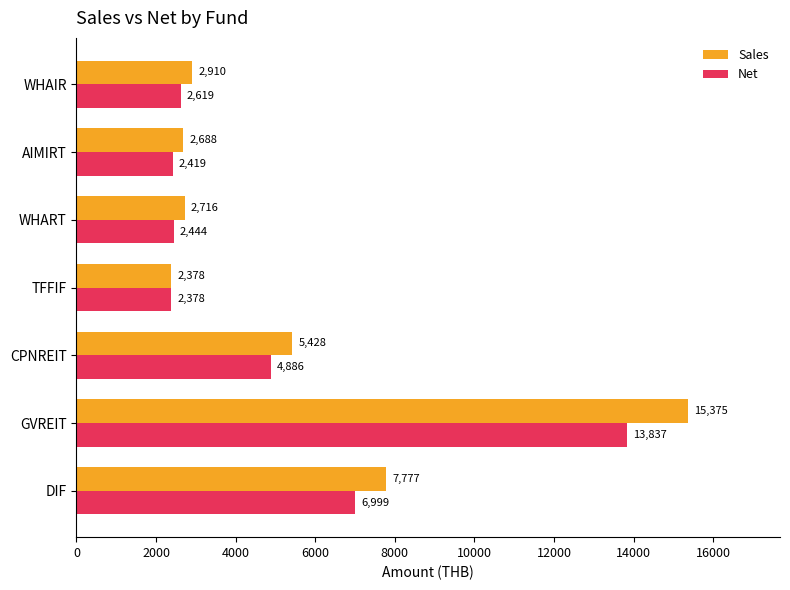

How many data points in Sales are less than 2910?

3